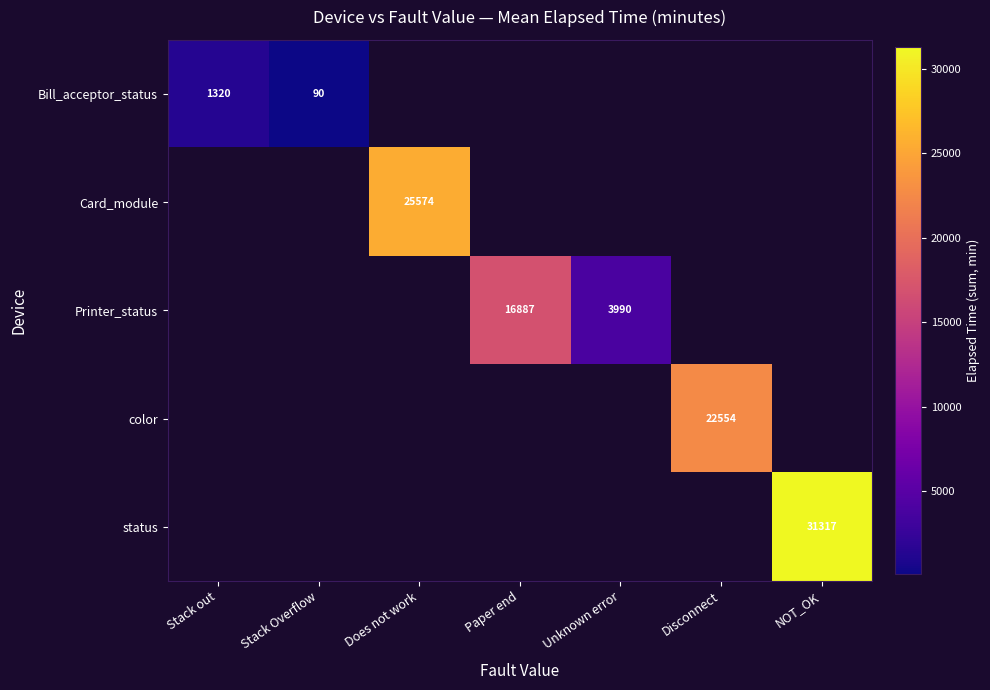

Is it true that Printer_status equals 3990 at Unknown error?

True